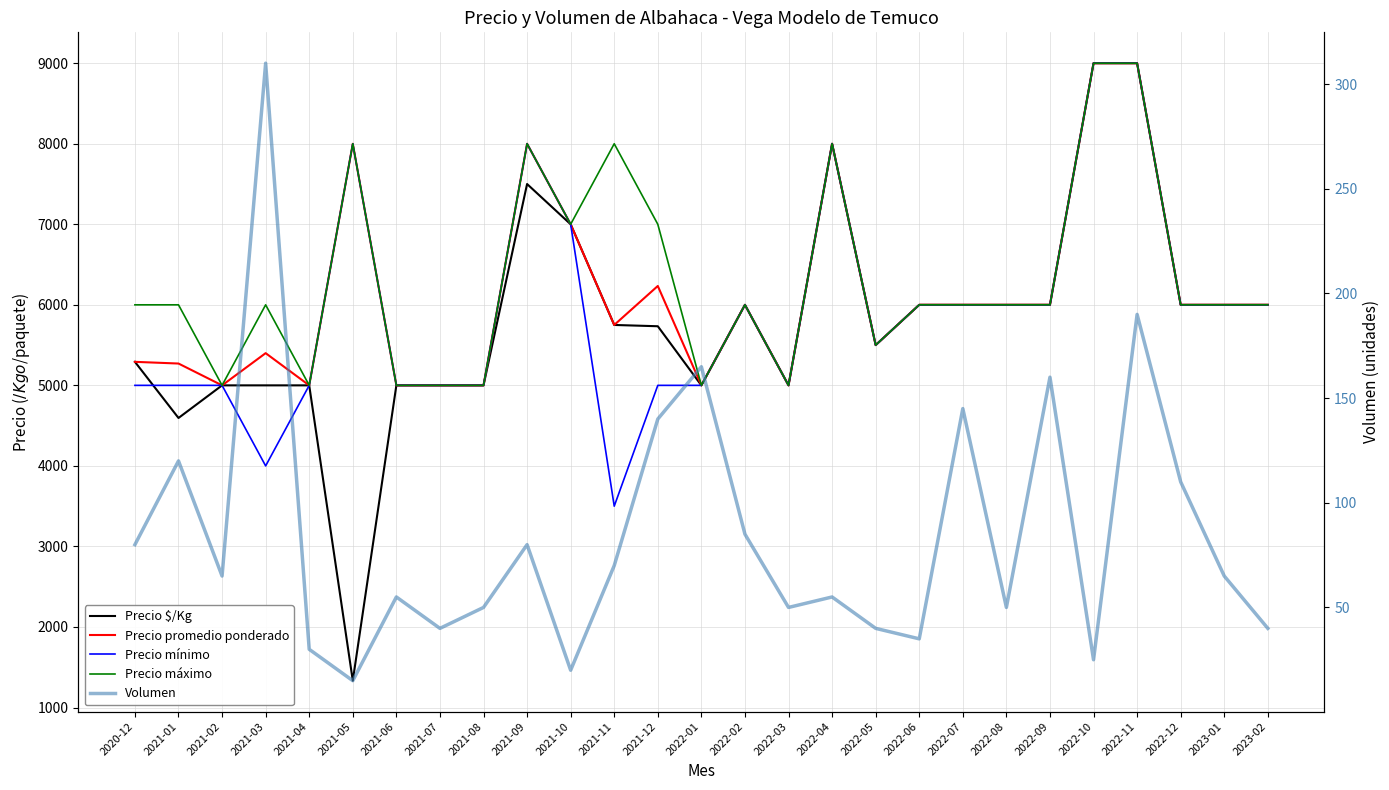

What are all the series names shown in the legend?

Precio $/Kg, Precio promedio ponderado, Precio mínimo, Precio máximo, Volumen